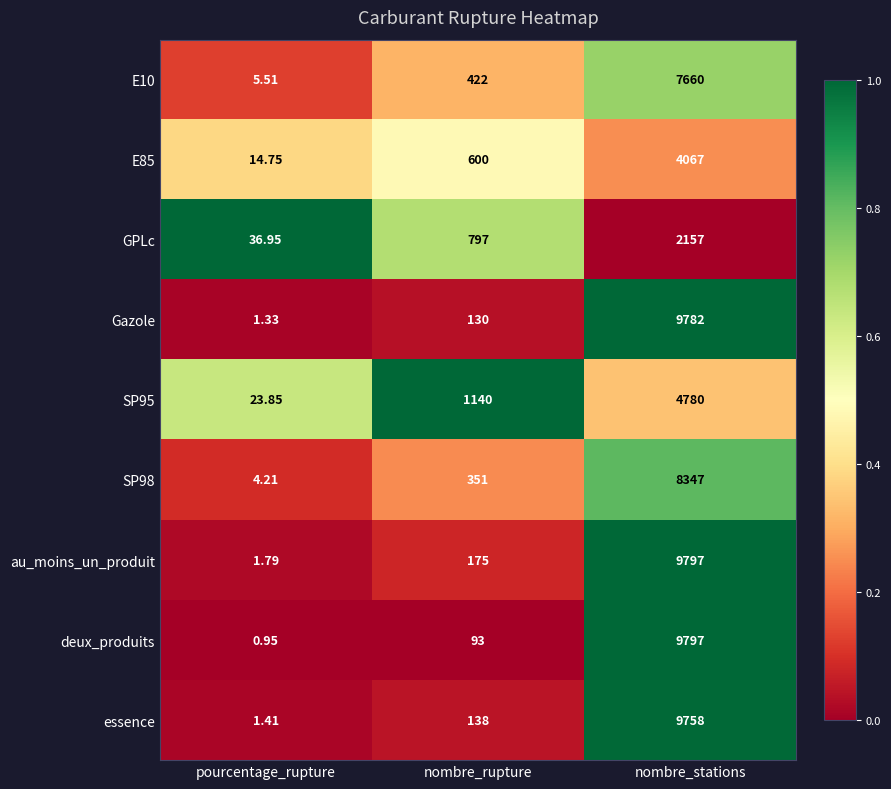

List the labels in order of deux_produits value, smallest first.

pourcentage_rupture, nombre_rupture, nombre_stations